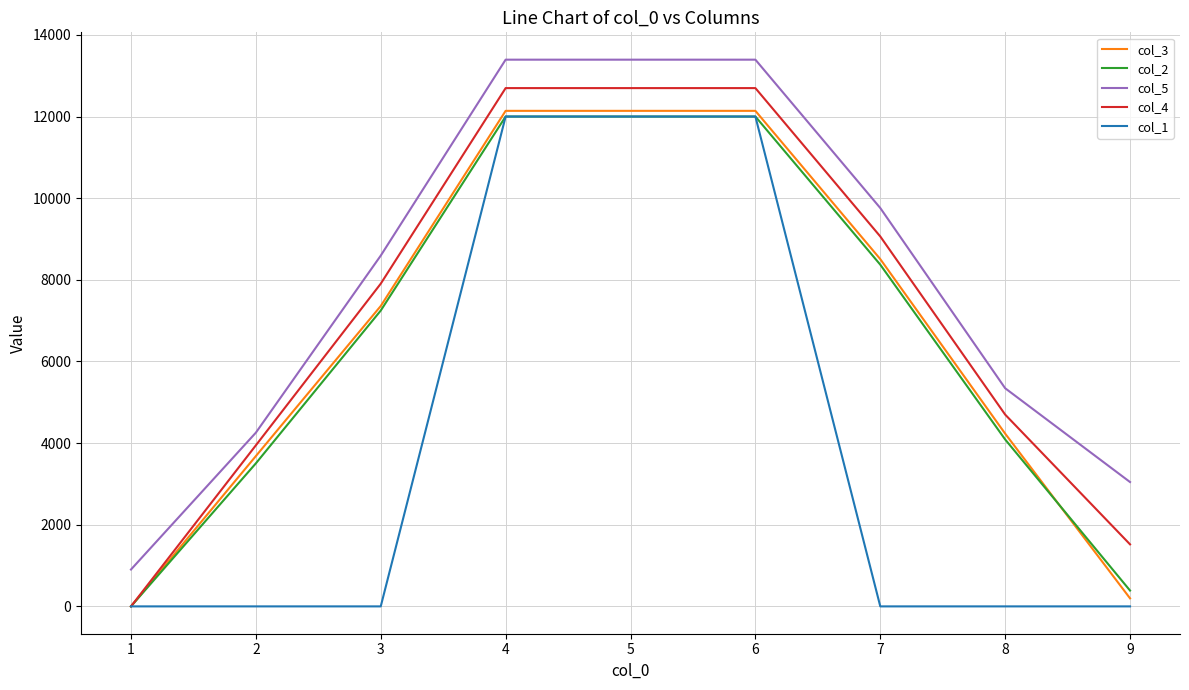

Which series has the widest spread of values?

col_4